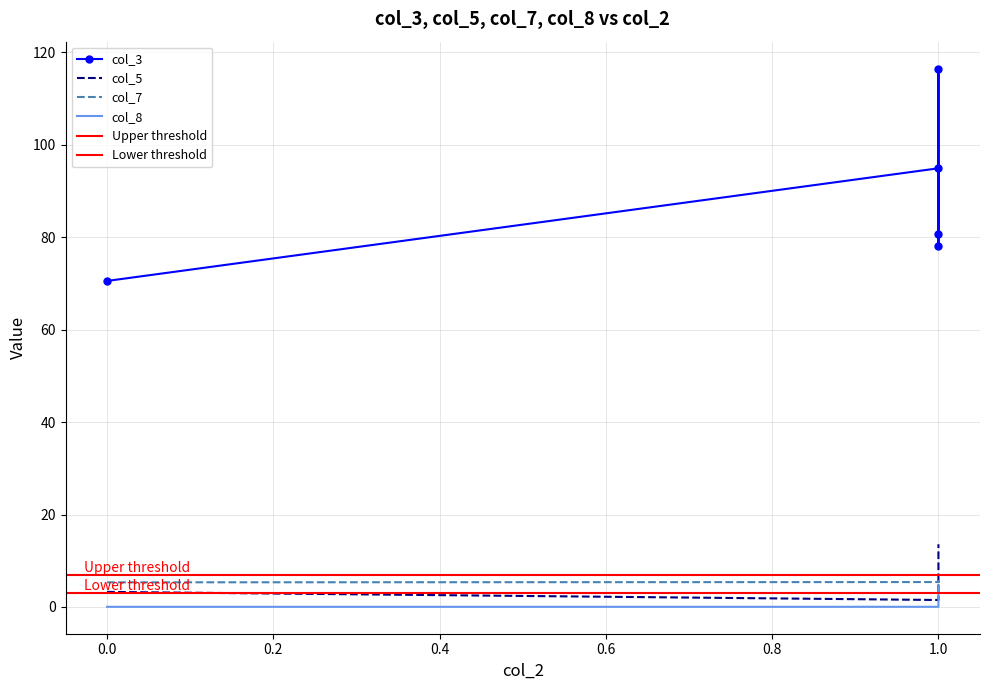

The value of col_7 at 1 is 1.2. True or false?

False